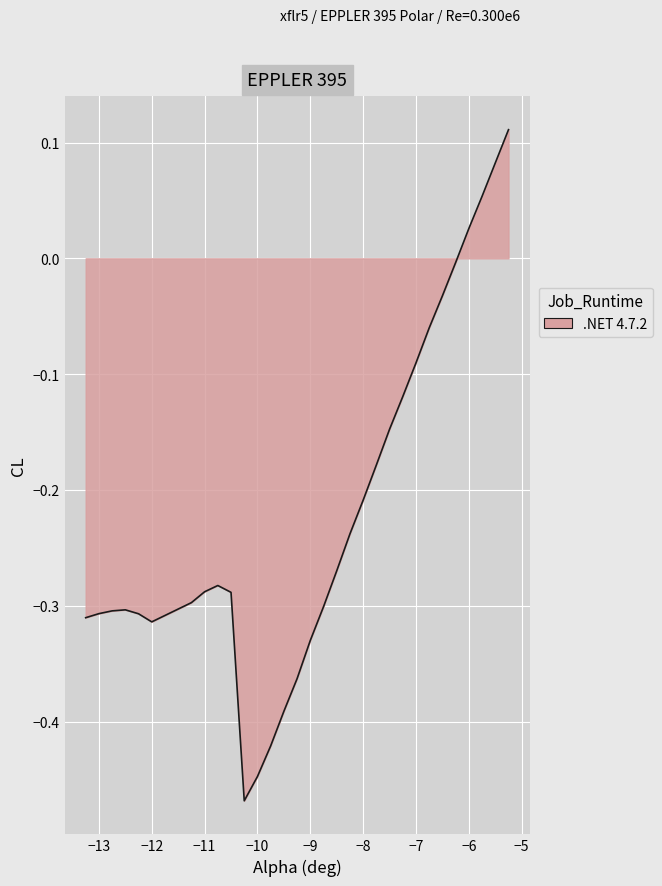

What is the difference between the maximum and minimum values?

0.6